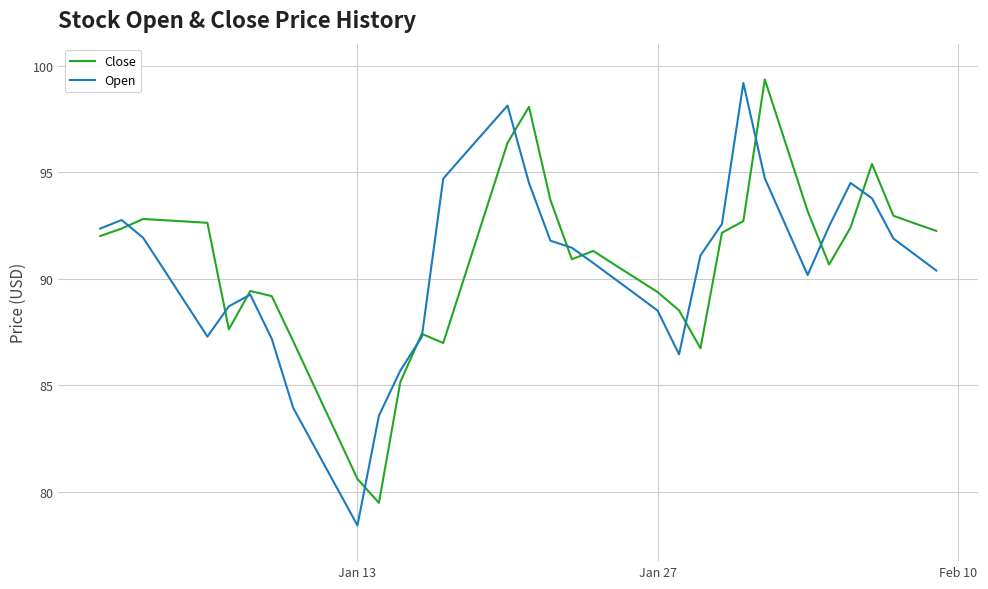

What is the minimum value for Close?

79.5